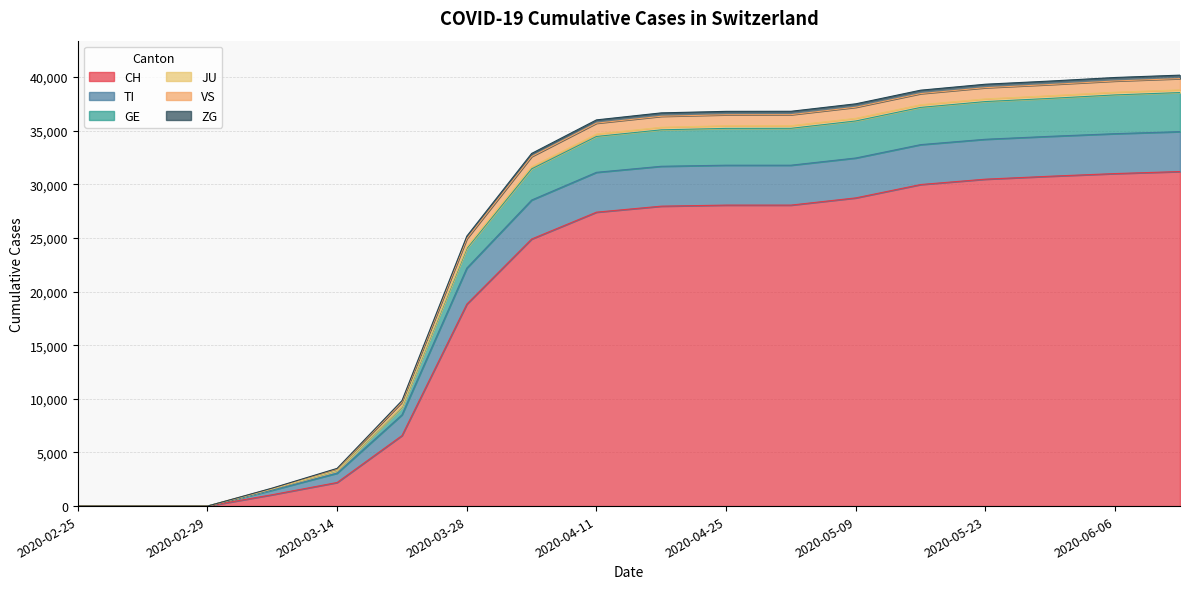

Read the CH value at 2020-05-16.

29981